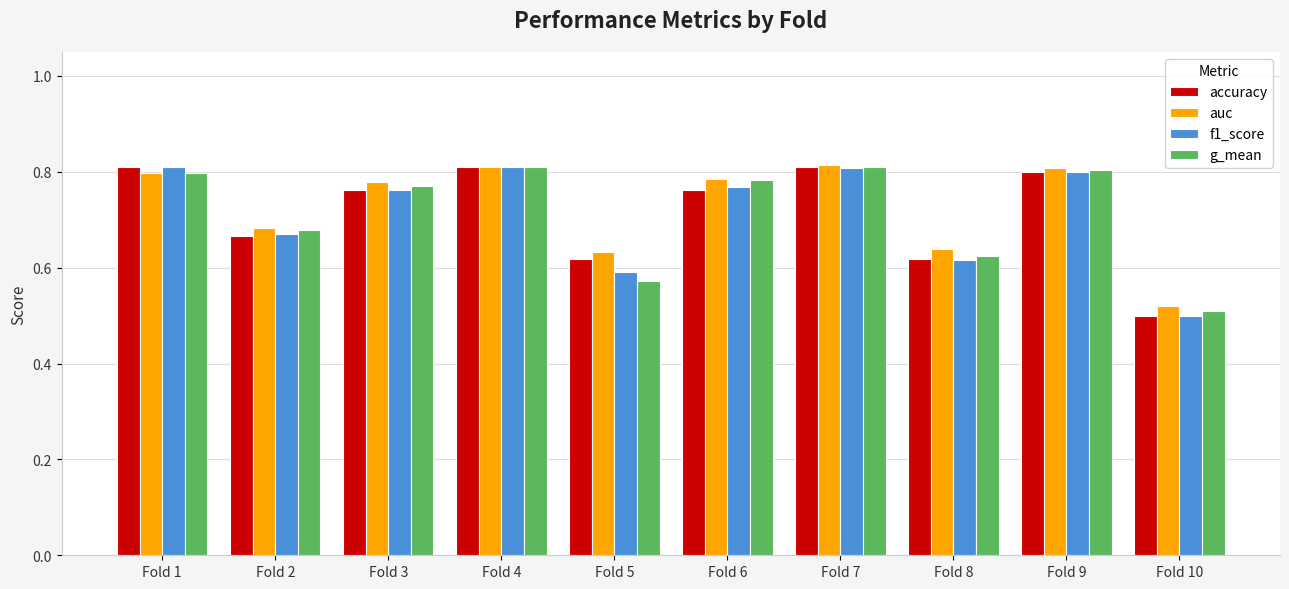

At which label does f1_score reach its minimum?

Fold 10